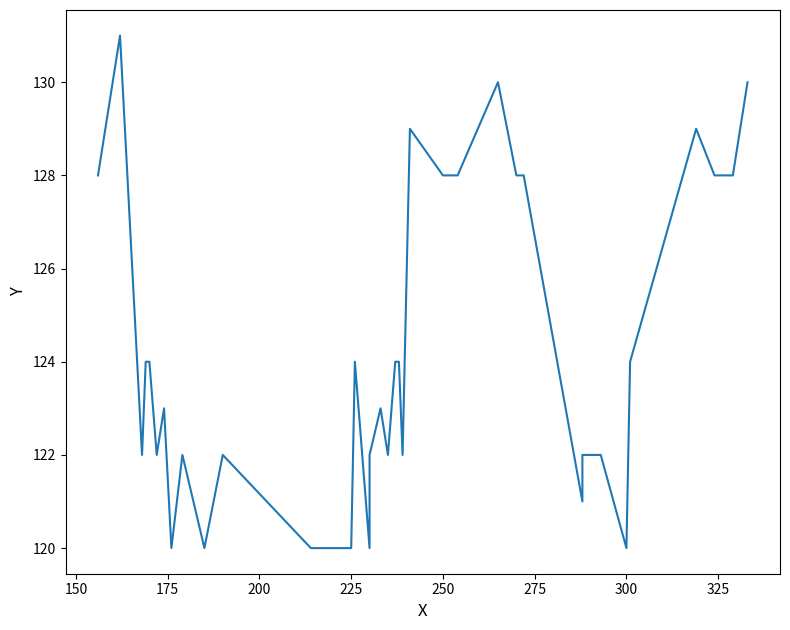

What is the smallest value displayed?

120